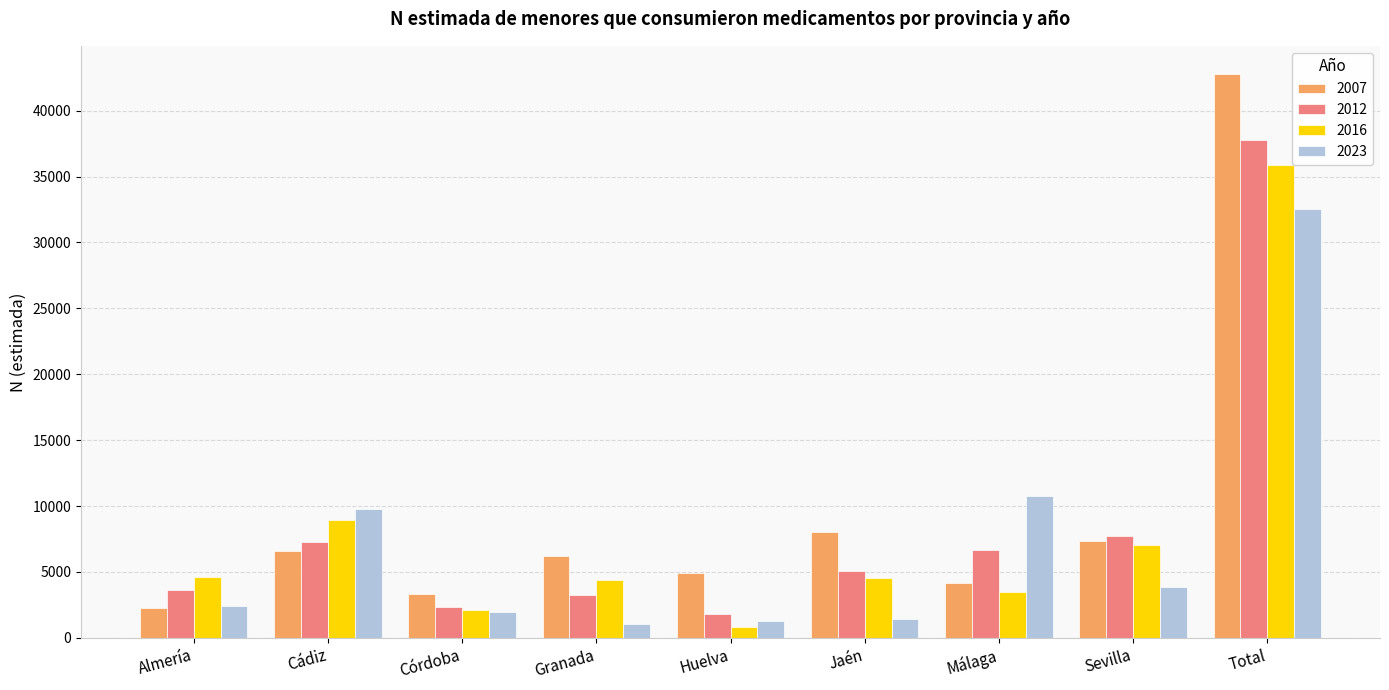

Between Granada and Total, which series saw the biggest shift?

2007